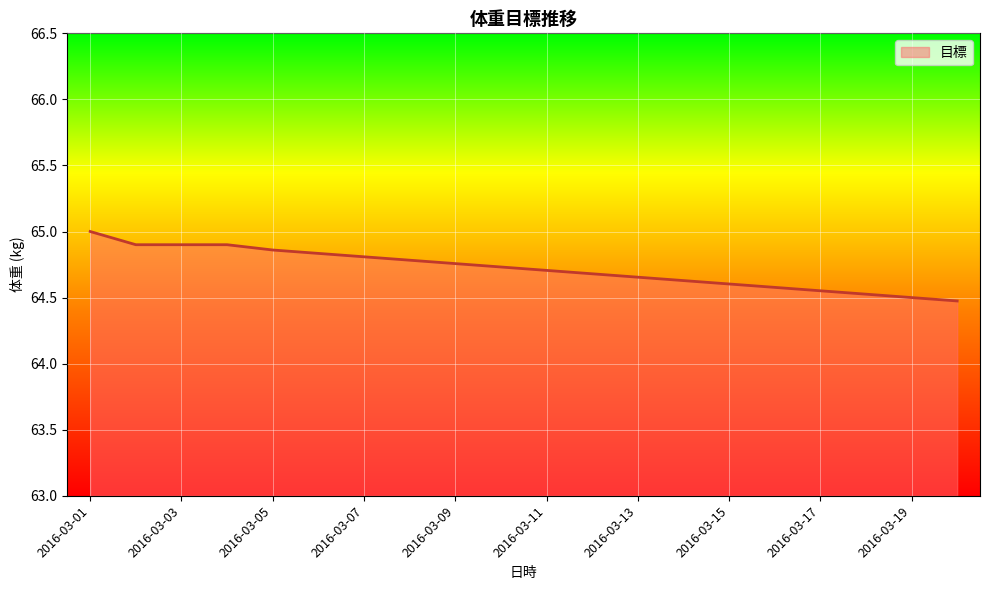

What is the sum of all values?

1294.4